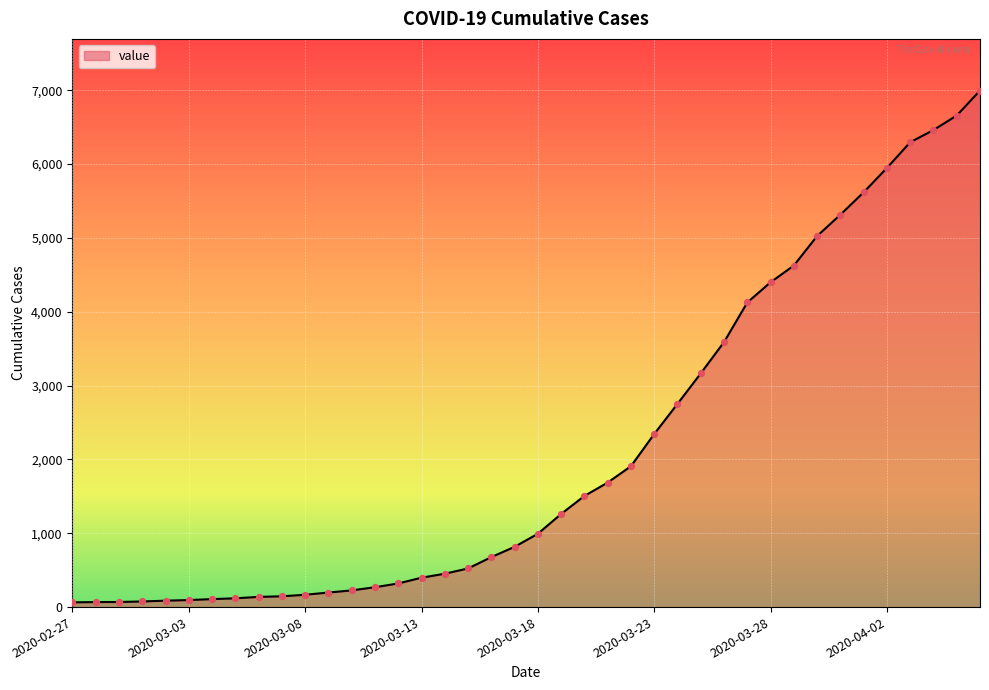

What is the maximum value shown in the chart?

6995